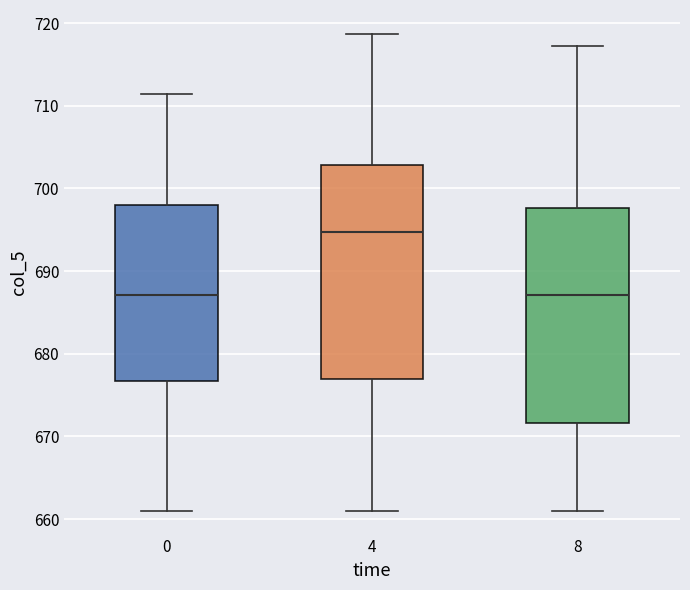

Reading left to right, transcribe this box plot: for each box, give where its median line is, the range the box spans, and where its two whiskers end, as read against the y-axis. The values are not printed on the chart, so give them approximately, as read against the axis.

0: median 687, box 677 to 698, whiskers 661 to 711
4: median 695, box 677 to 703, whiskers 661 to 719
8: median 687, box 672 to 698, whiskers 661 to 717